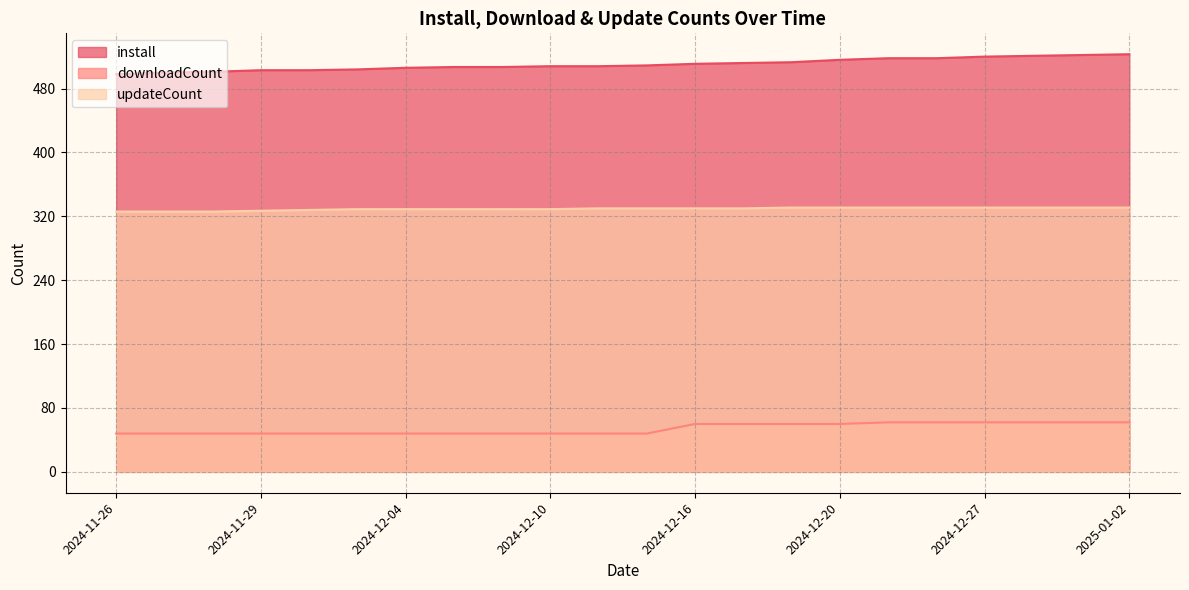

How many lines are shown in the chart?

3